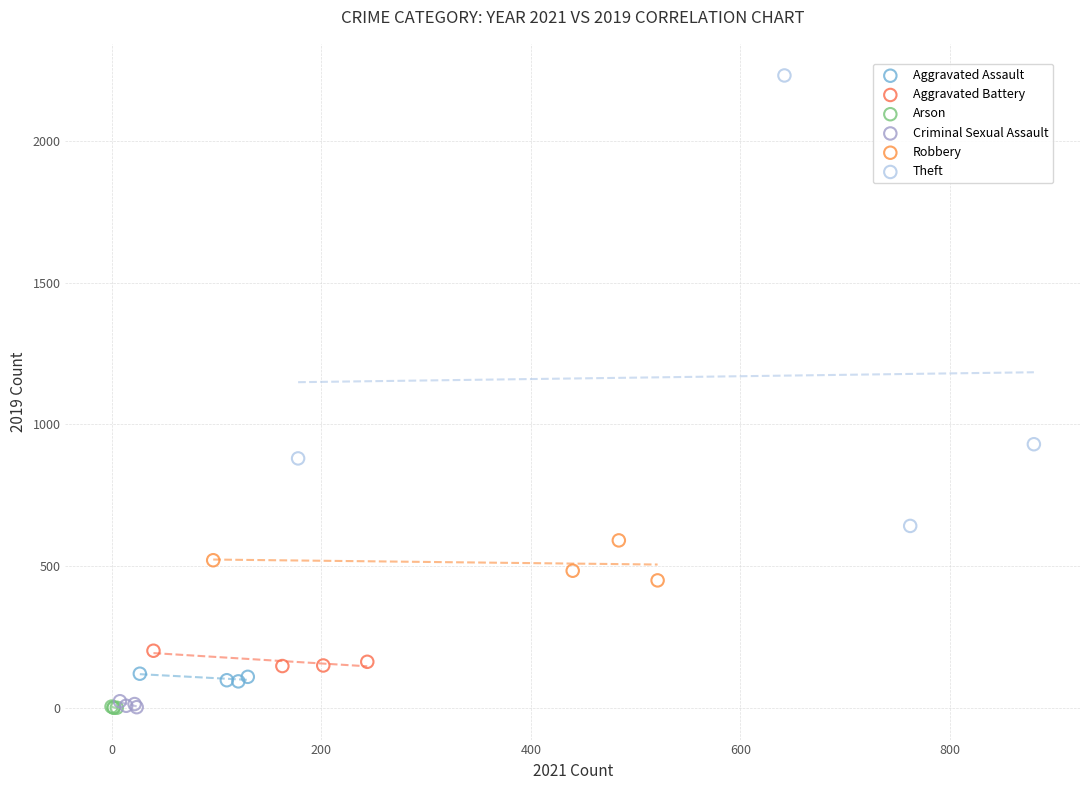

Which series reaches the maximum Y coordinate?

Theft